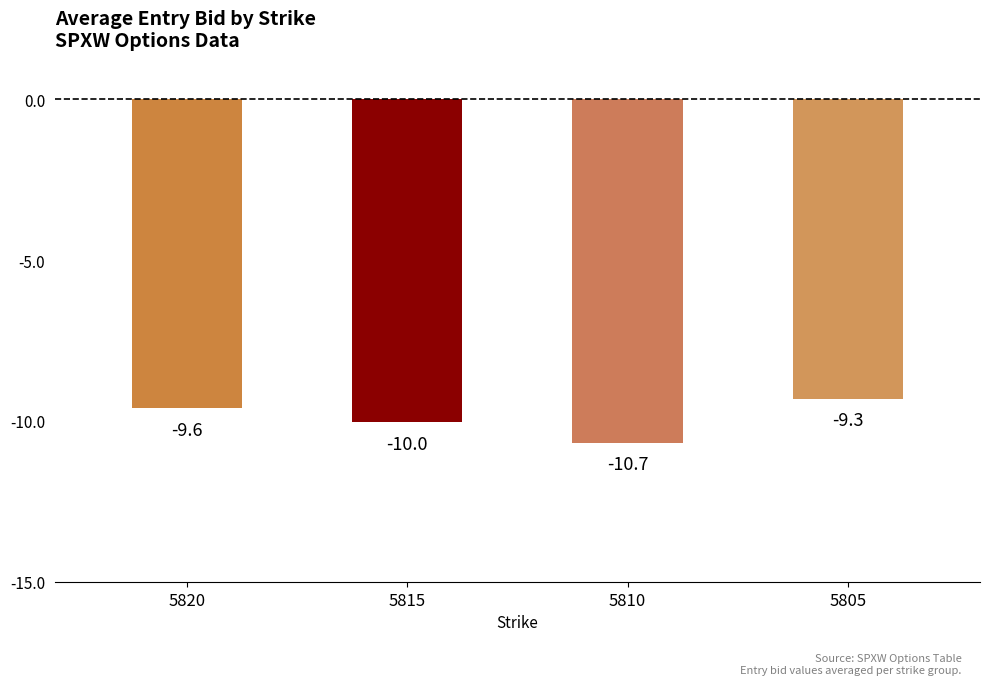

True or false: the data shows -10.7 at 5810.

True